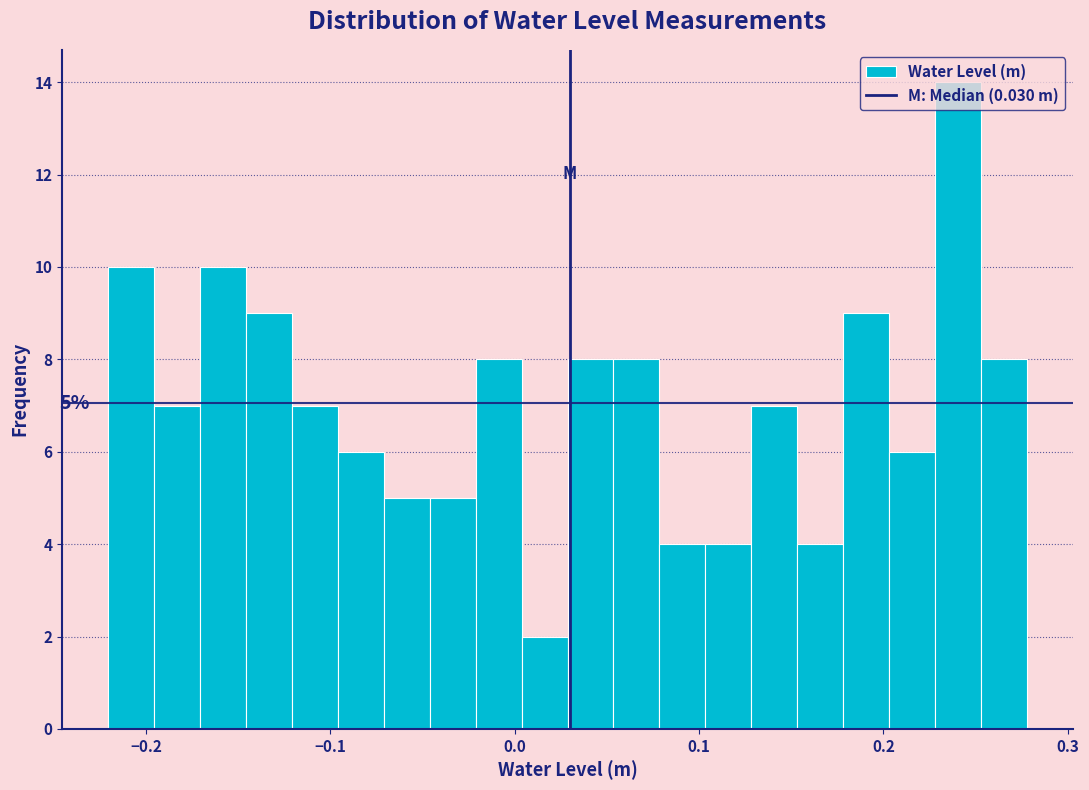

Read against the x-axis, roughly where is the centre of the tallest bar?

0.24